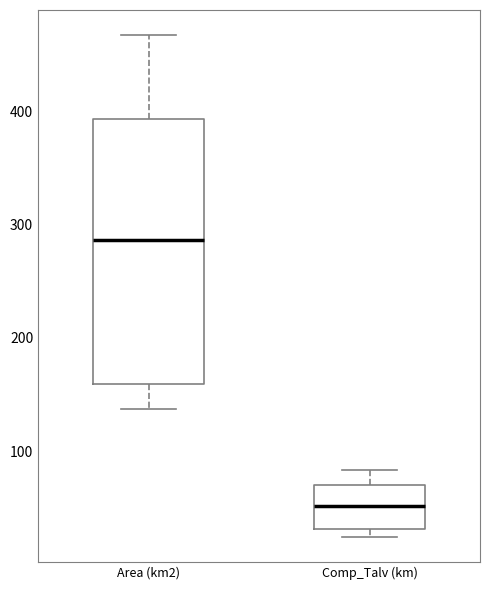

Reading left to right, read every box against the y-axis: the position of its median line, the range the box covers, and the ends of its whiskers. The values are not printed on the chart, so give them approximately, as read against the axis.

Area (km2): median 290, box 160 to 390, whiskers 140 to 470
Comp_Talv (km): median 50, box 30 to 70, whiskers 20 to 80